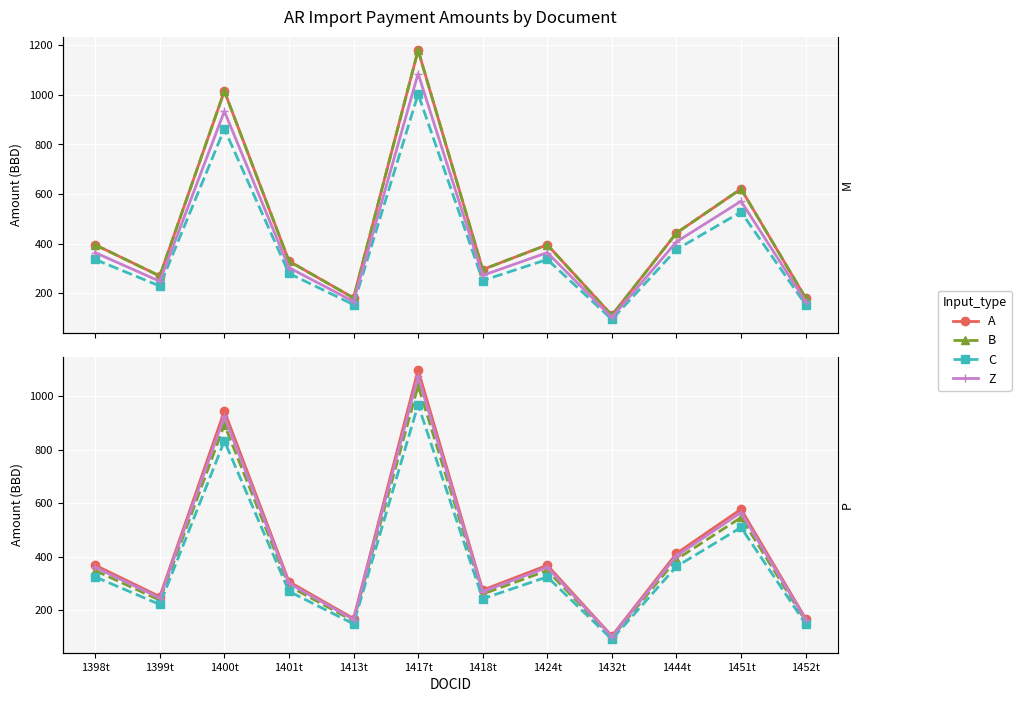

True or false: A has a value of 167.9 at 1413t.

True